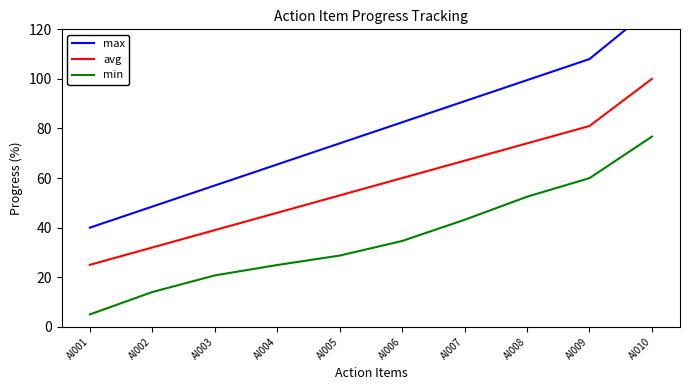

Is this an area chart (filled region under the line)?

No